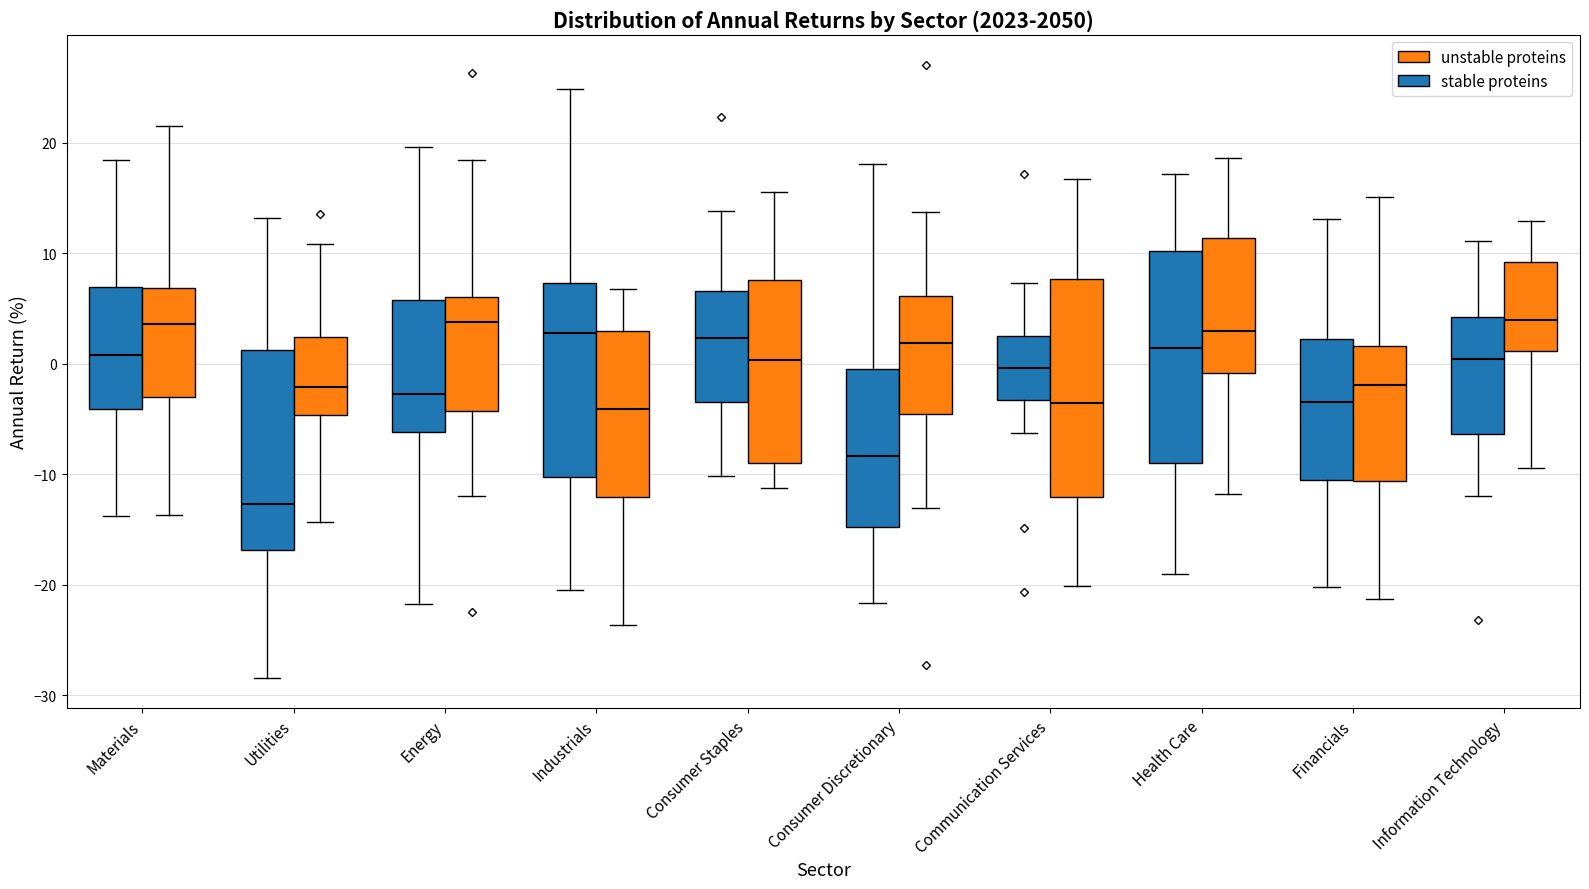

Reading left to right, read every box against the y-axis: the position of its median line, the range the box covers, and the ends of its whiskers. The values are not printed on the chart, so give them approximately, as read against the axis.

Materials (stable proteins): median 1, box -4 to 7, whiskers -14 to 18
Materials (unstable proteins): median 4, box -3 to 7, whiskers -14 to 22
Utilities (stable proteins): median -13, box -17 to 1, whiskers -28 to 13
Utilities (unstable proteins): median -2, box -5 to 2, whiskers -14 to 11
Energy (stable proteins): median -3, box -6 to 6, whiskers -22 to 20
Energy (unstable proteins): median 4, box -4 to 6, whiskers -12 to 18
Industrials (stable proteins): median 3, box -10 to 7, whiskers -20 to 25
Industrials (unstable proteins): median -4, box -12 to 3, whiskers -24 to 7
Consumer Staples (stable proteins): median 2, box -3 to 7, whiskers -10 to 14
Consumer Staples (unstable proteins): median 0, box -9 to 8, whiskers -11 to 16
Consumer Discretionary (stable proteins): median -8, box -15 to 0, whiskers -22 to 18
Consumer Discretionary (unstable proteins): median 2, box -4 to 6, whiskers -13 to 14
Communication Services (stable proteins): median 0, box -3 to 3, whiskers -6 to 7
Communication Services (unstable proteins): median -4, box -12 to 8, whiskers -20 to 17
Health Care (stable proteins): median 1, box -9 to 10, whiskers -19 to 17
Health Care (unstable proteins): median 3, box -1 to 11, whiskers -12 to 19
Financials (stable proteins): median -3, box -11 to 2, whiskers -20 to 13
Financials (unstable proteins): median -2, box -11 to 2, whiskers -21 to 15
Information Technology (stable proteins): median 0, box -6 to 4, whiskers -12 to 11
Information Technology (unstable proteins): median 4, box 1 to 9, whiskers -9 to 13